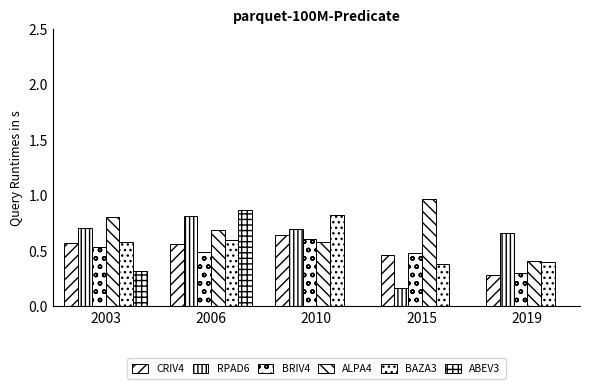

Are the bars grouped side by side (vs. stacked)?

Yes